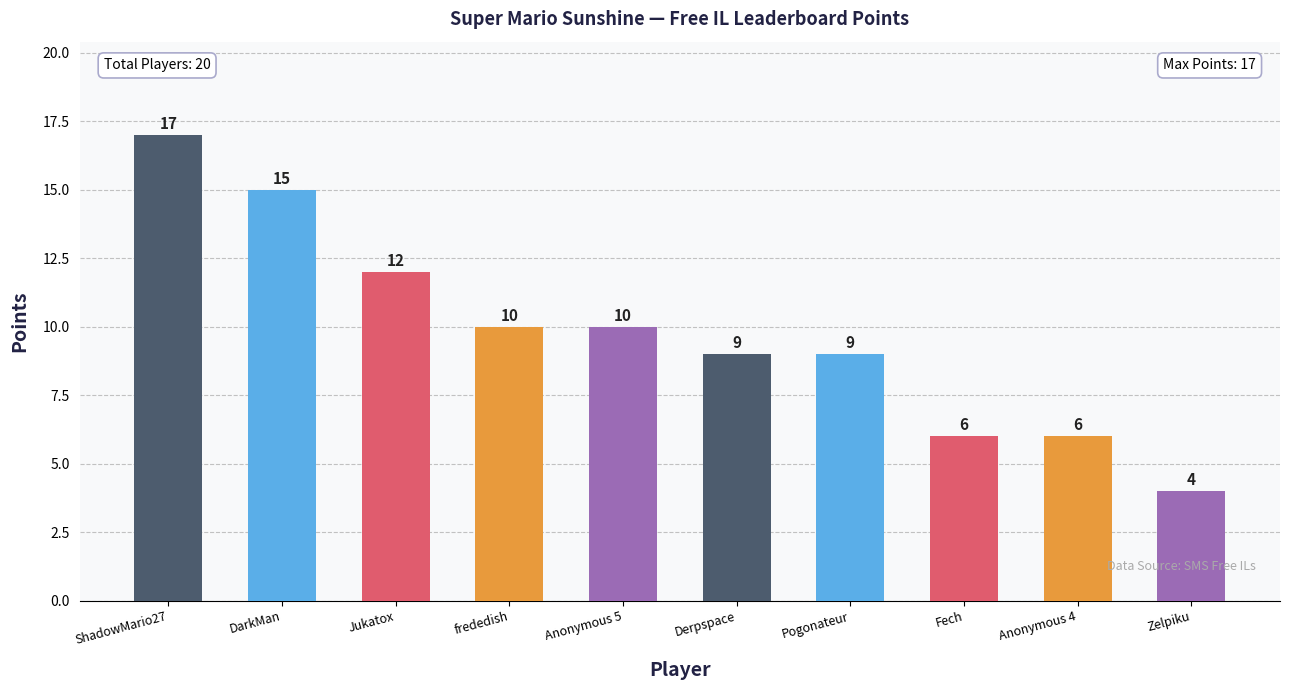

Which category has the lowest value across all series?

Zelpiku